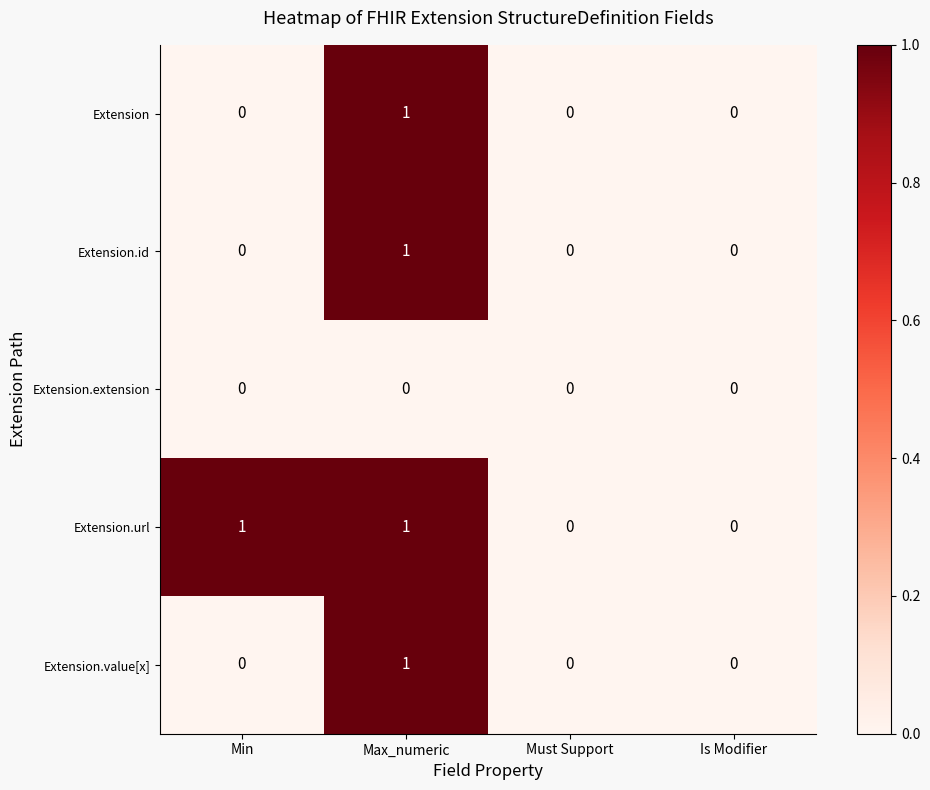

Which series has the largest total across all categories?

Extension.url